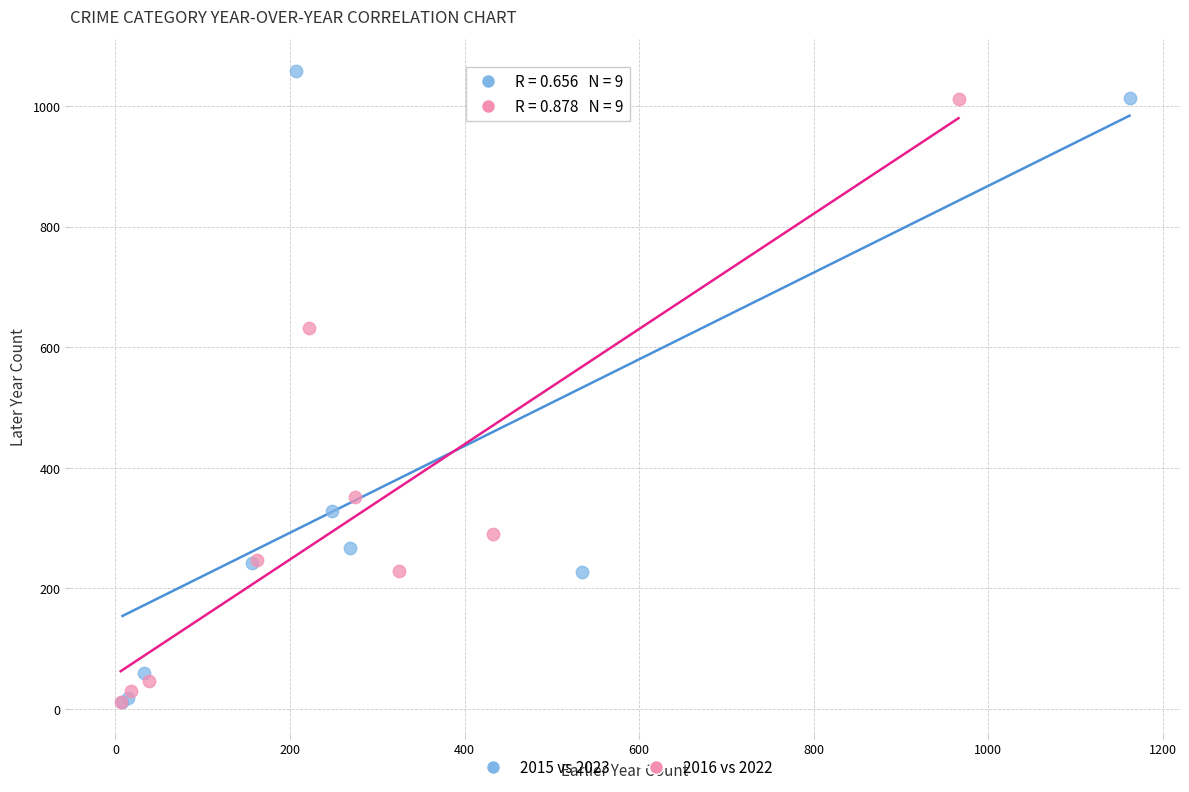

Which series reaches the maximum Y coordinate?

2015 vs 2023